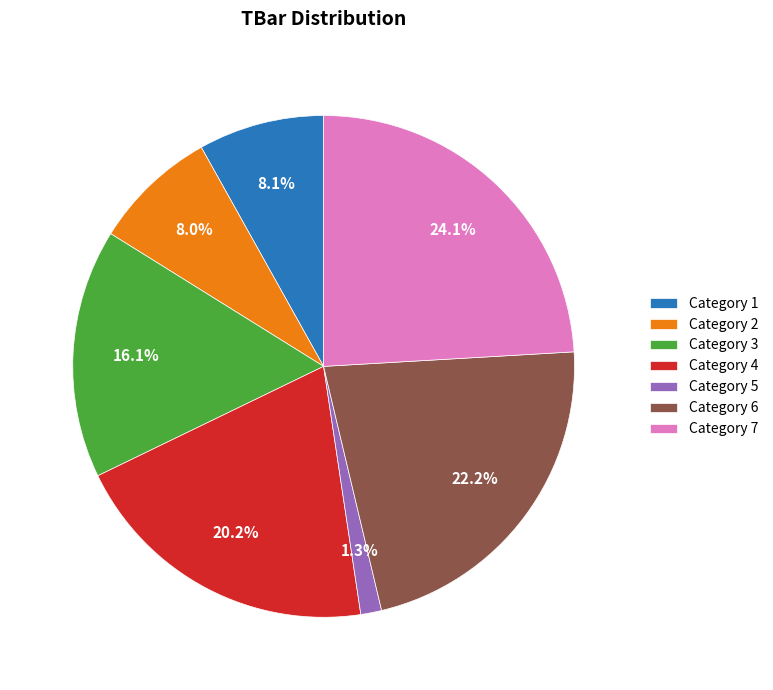

Between Category 4 and Category 7, which is larger?

Category 7